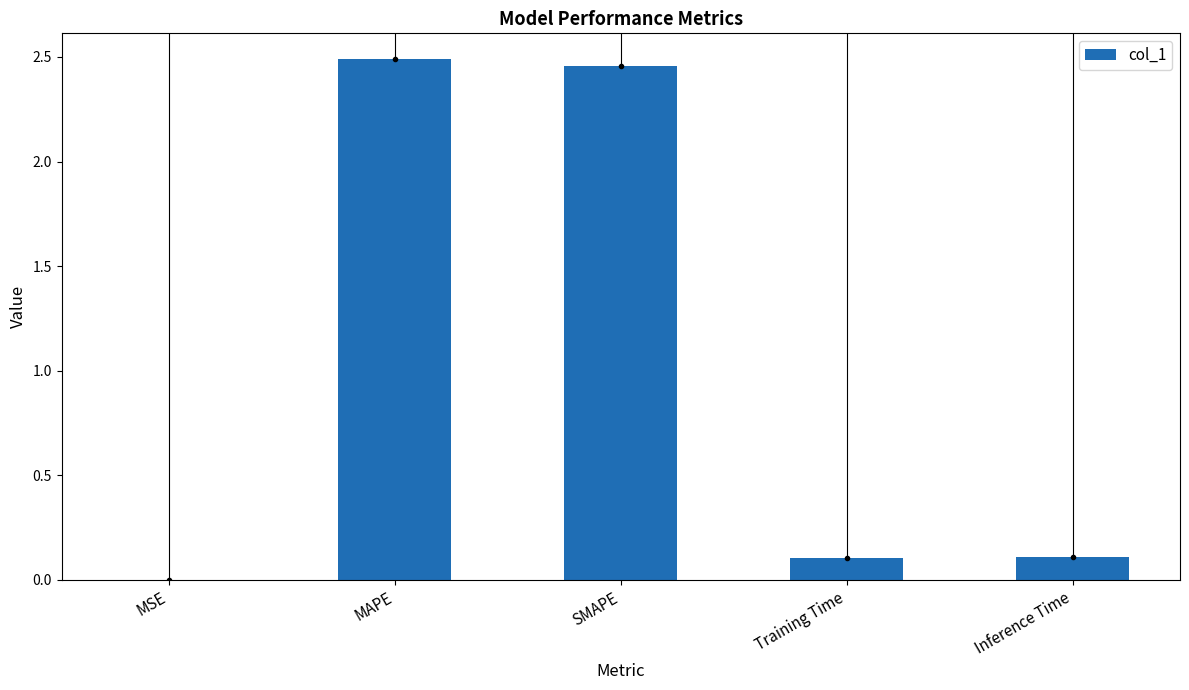

The chart shows a value of 2.5 at SMAPE. True or false?

True